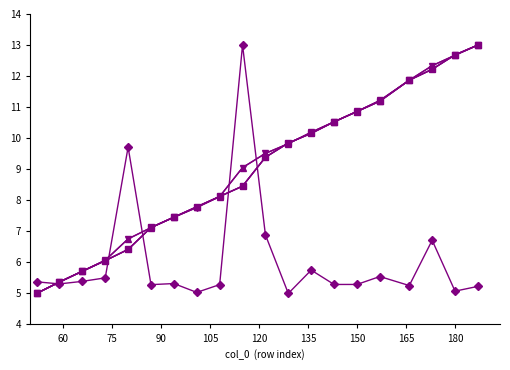

What is the maximum value shown in the chart?

13.0